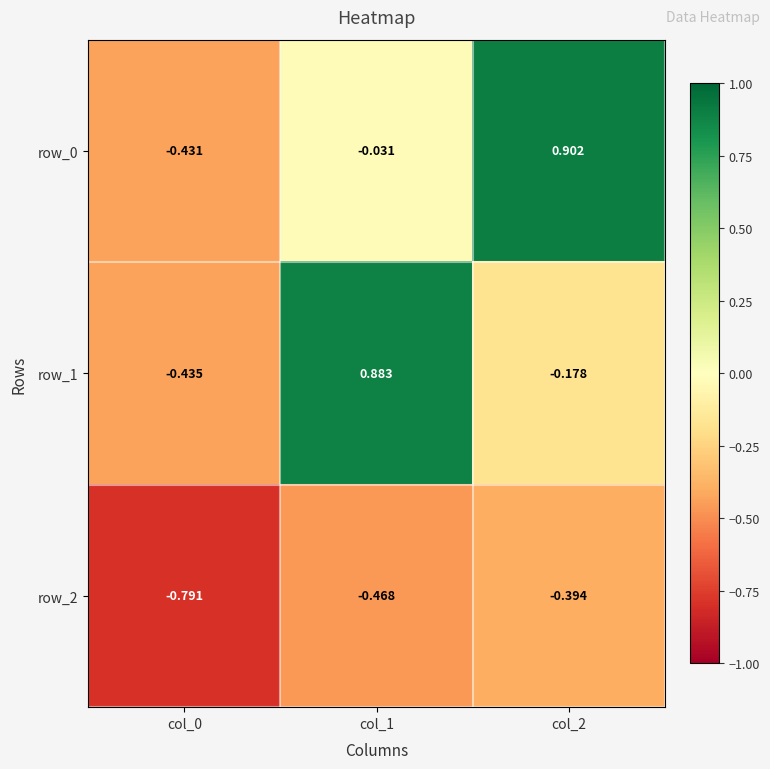

Is the value of row_0 at col_0 greater than the value of row_2 at col_0?

Yes